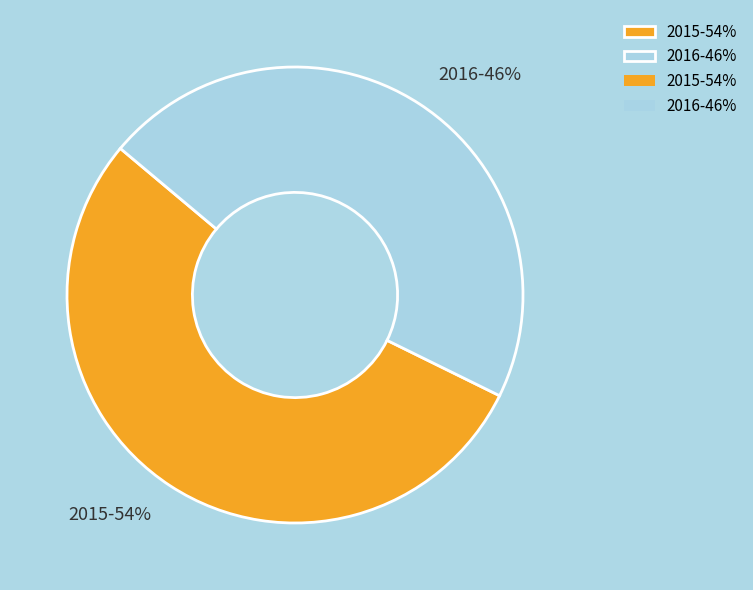

Between 2016-46% and 2015-54%, which is larger?

2015-54%